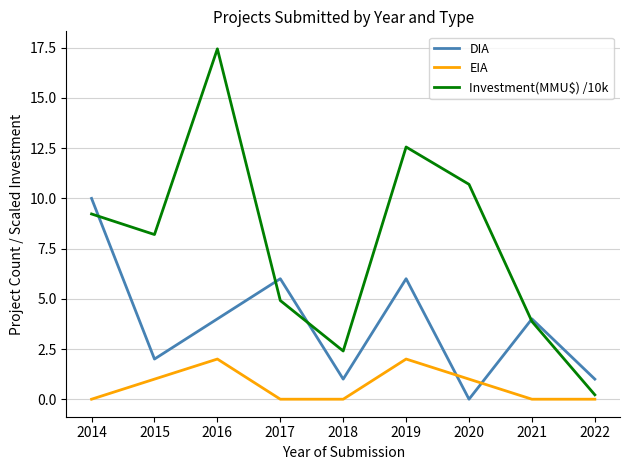

Where do DIA and Investment(MMU$) /10k first cross each other?

2014 and 2015